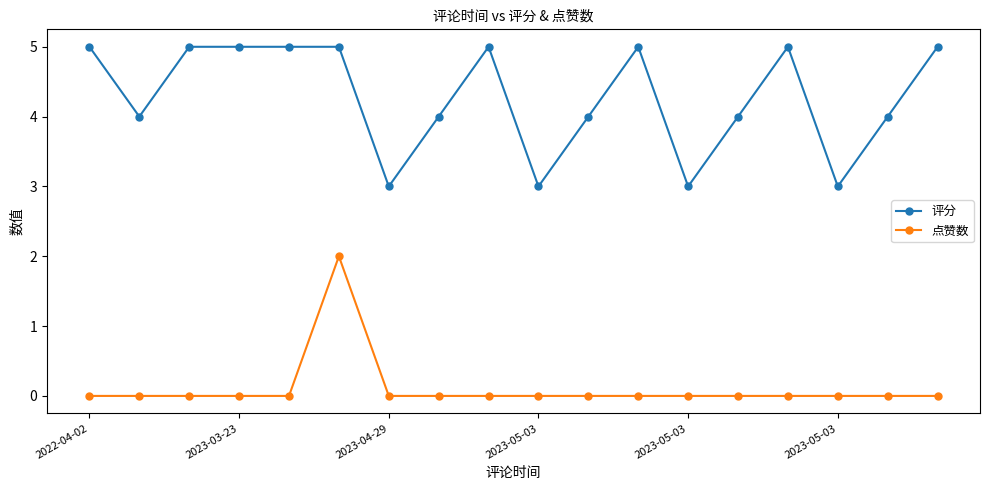

Which series has the largest total across all categories?

评分